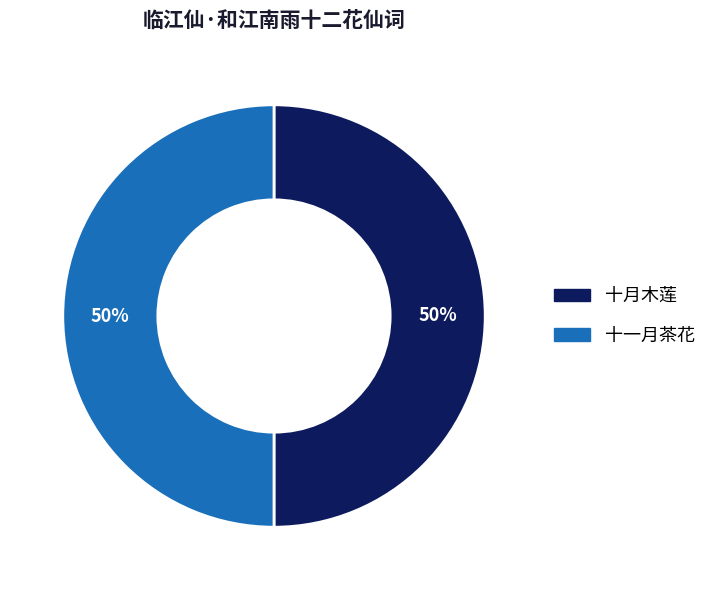

To the nearest percent, what is the average slice percentage?

50%